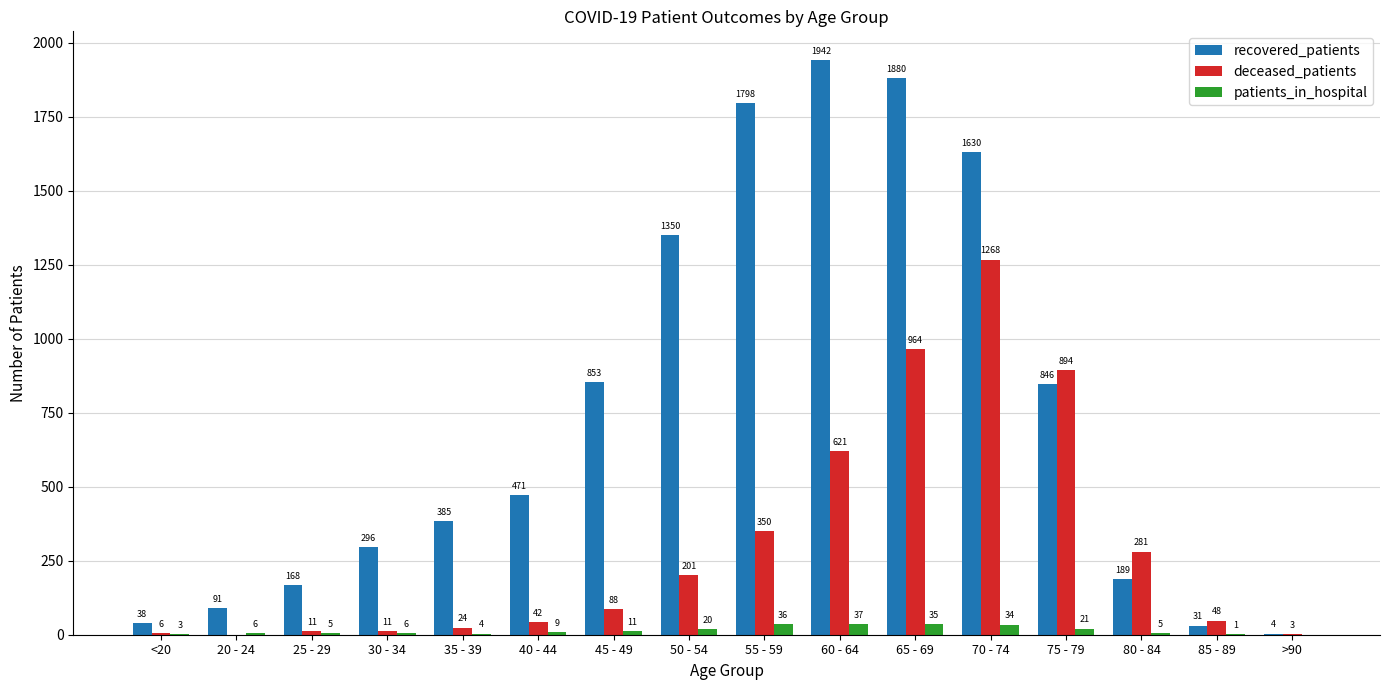

At which label is patients_in_hospital closest to 18?

50 - 54